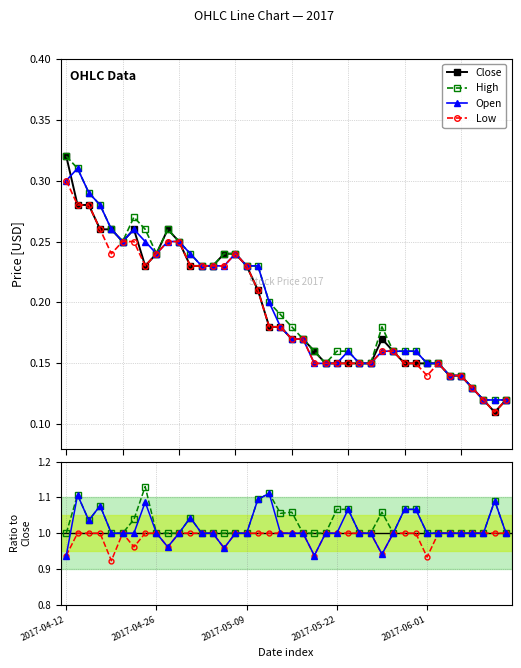

Between 2017-05-31 and 2017-04-18, which is larger?

2017-04-18